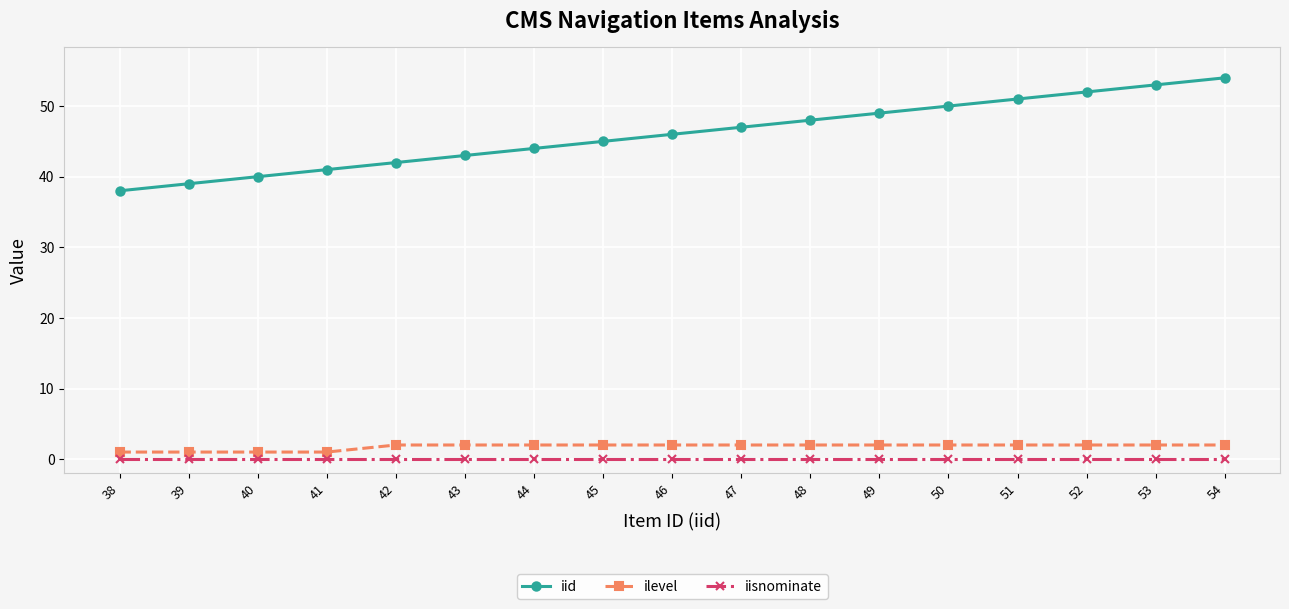

At how many categories does at least one series exceed 18?

17